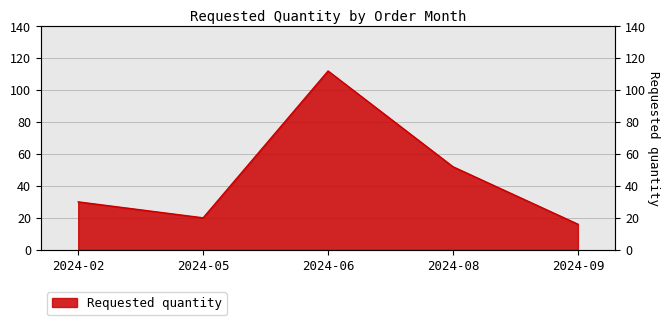

Approximately how many times larger is the value at 2024-05 compared to 2024-02?

0.7